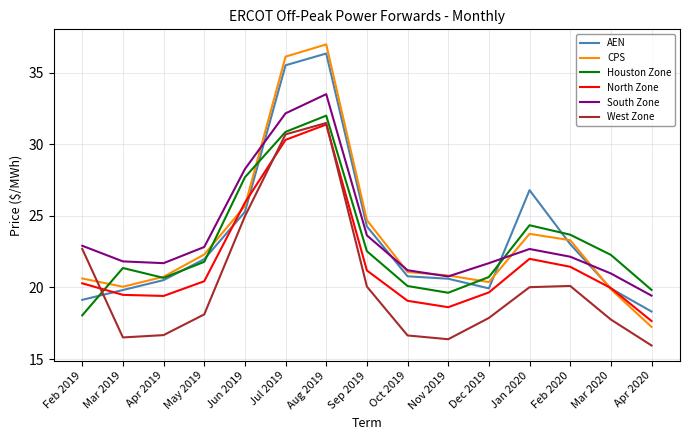

What is the total value across all series at Nov 2019?

116.9